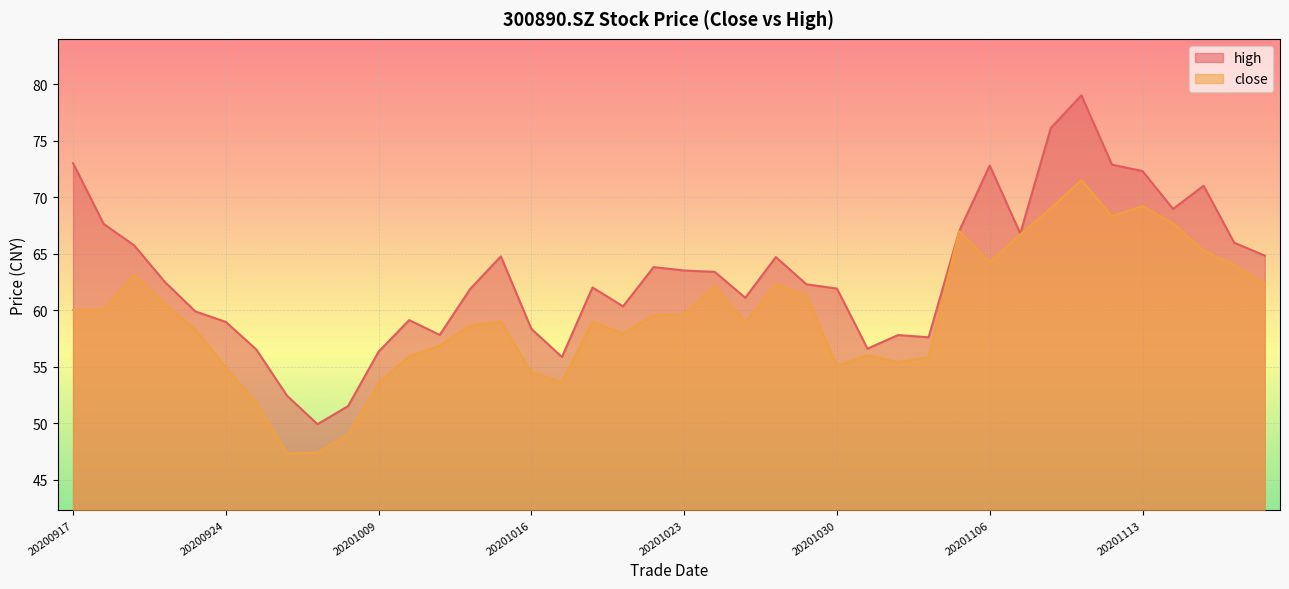

What is the value of the close point at the 35th from the left?

68.3